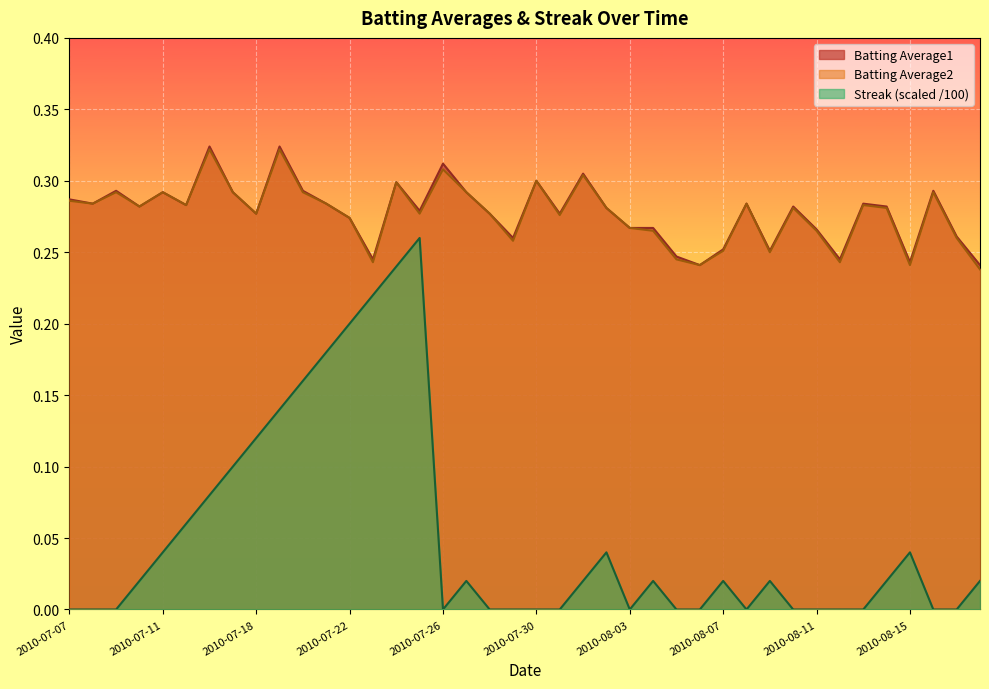

True or false: Batting Average2 has a value of 0.5 at 2010-07-31.

False